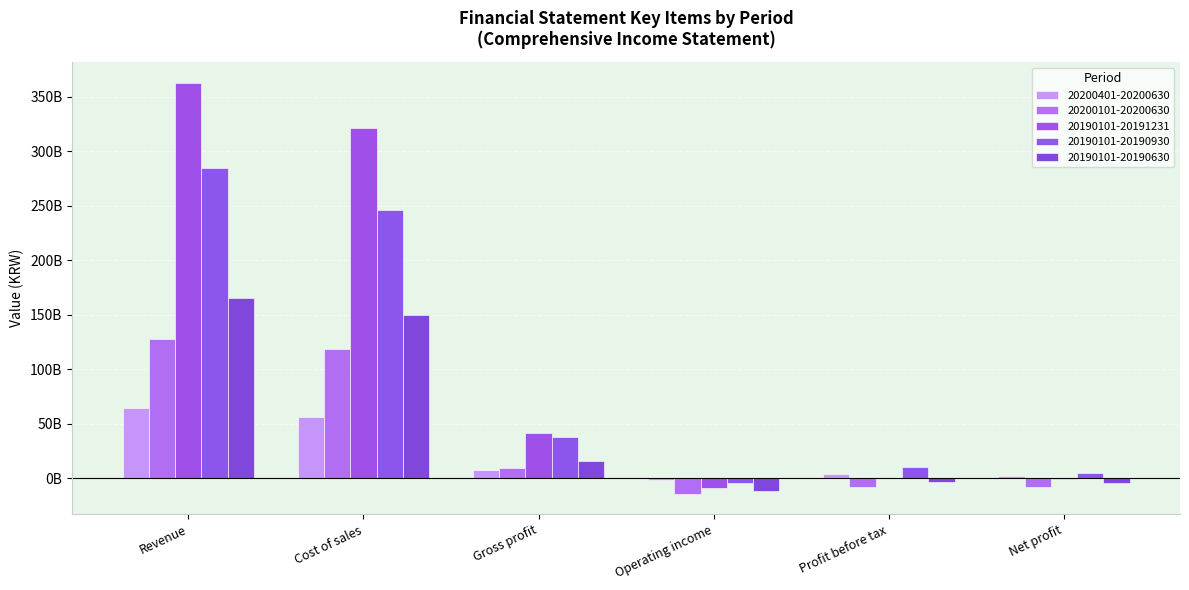

At how many categories does at least one series exceed 237437660652?

2